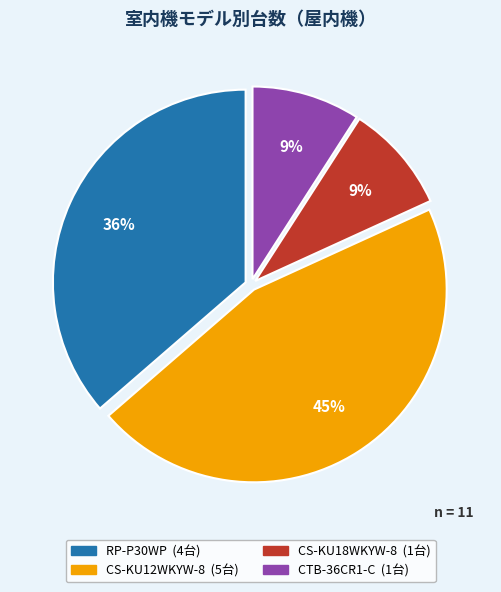

To the nearest percent, what is the difference between the CS-KU12WKYW-8 and CTB-36CR1-C slice percentages?

36%